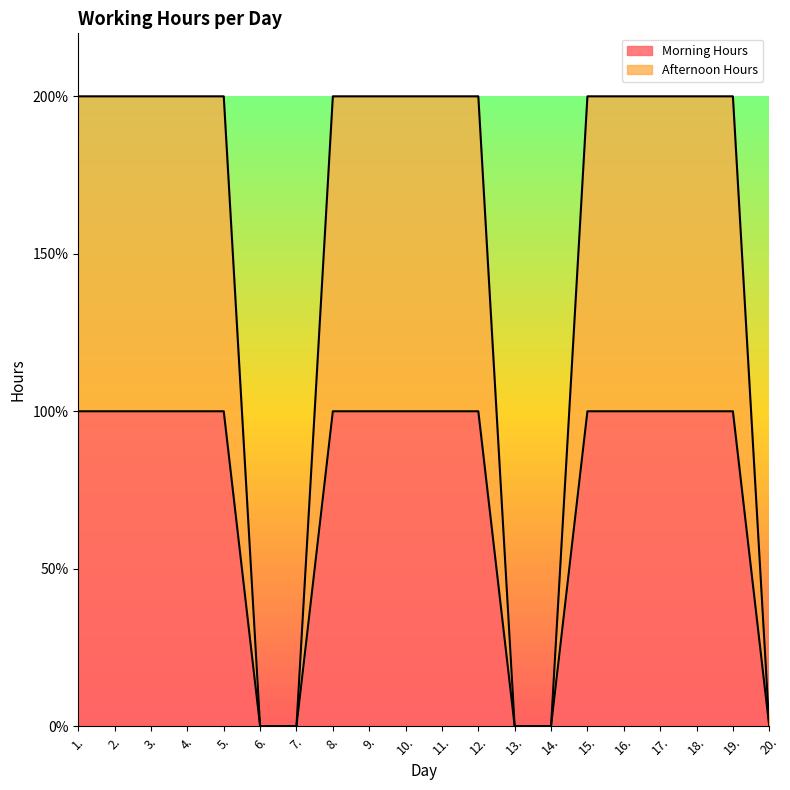

At how many categories does at least one series exceed 0?

15